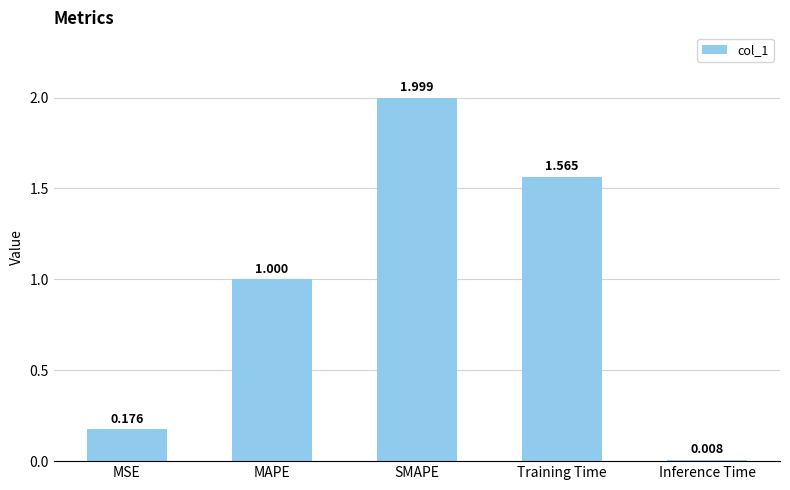

What is the difference between the values at MAPE and Training Time?

0.6